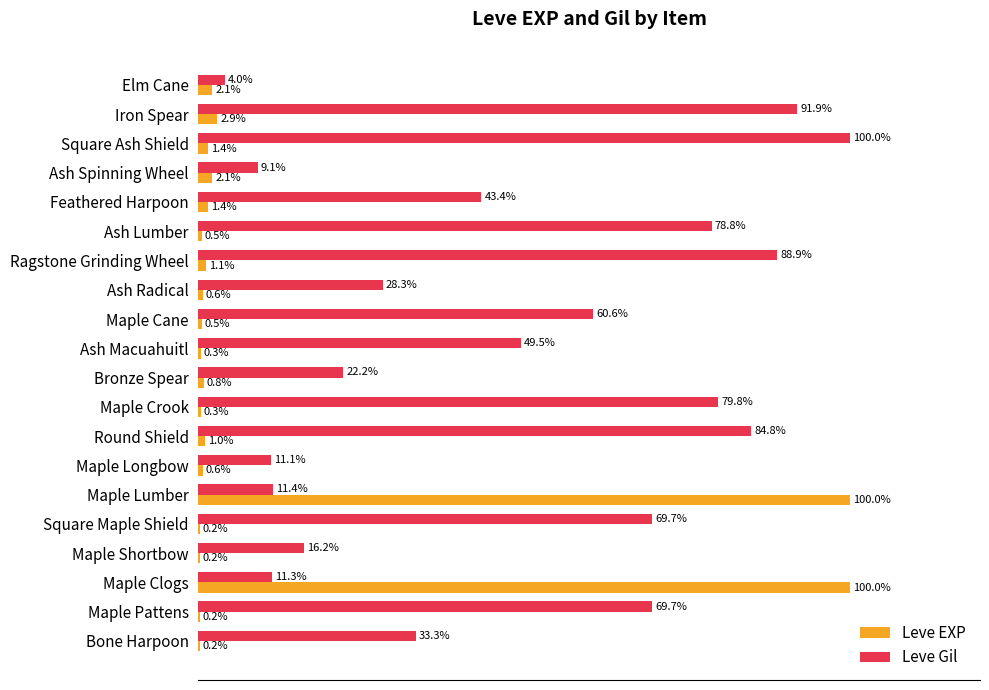

At which label is Leve Gil closest to 52?

Ash Macuahuitl